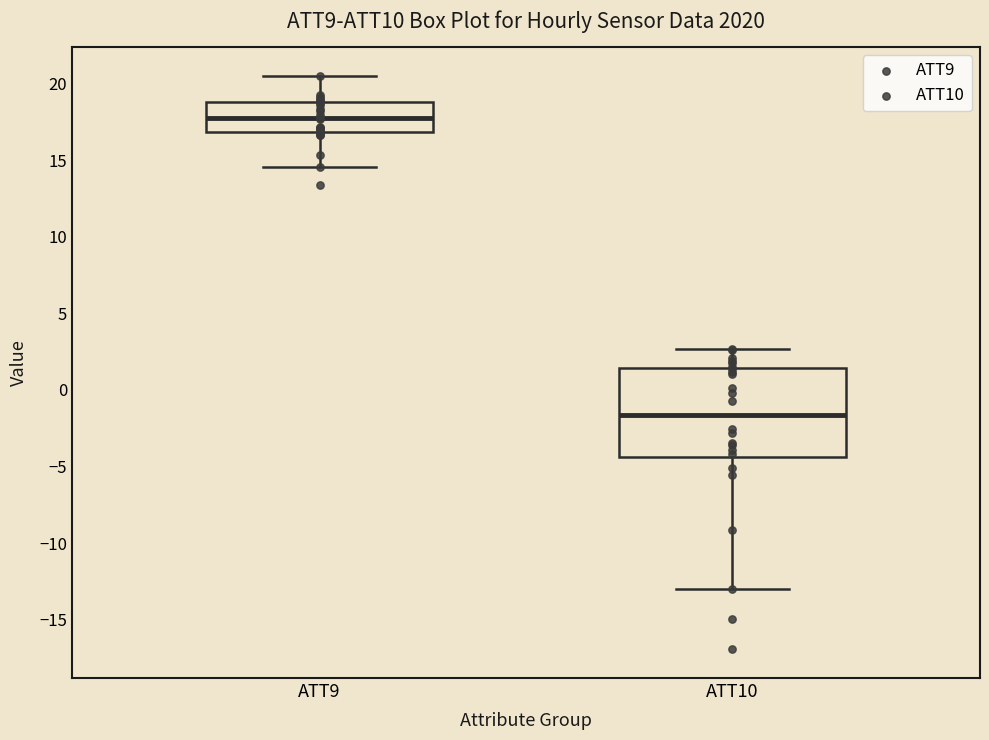

Reading left to right, read every box against the y-axis: the position of its median line, the range the box covers, and the ends of its whiskers. The values are not printed on the chart, so give them approximately, as read against the axis.

ATT9: median 17.5, box 17.0 to 19.0, whiskers 14.5 to 20.5
ATT10: median -1.5, box -4.5 to 1.5, whiskers -13.0 to 2.5